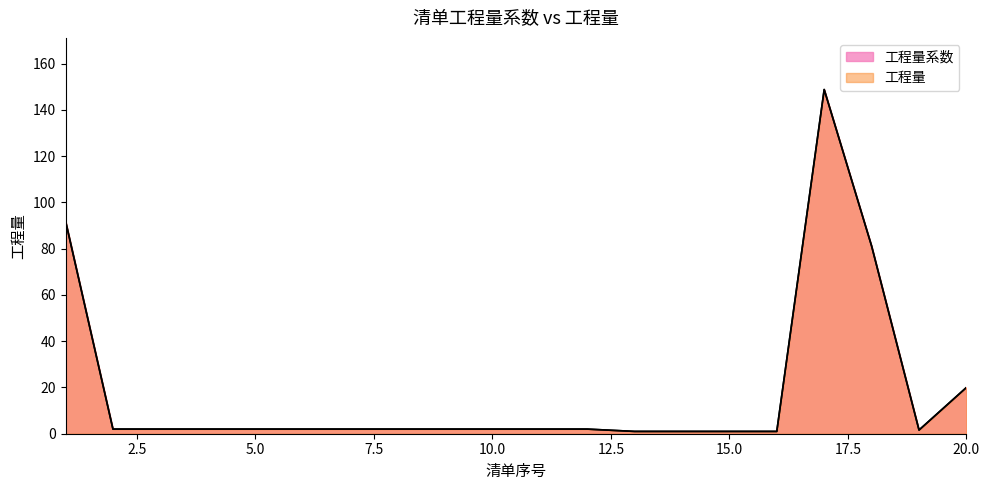

What value does the 工程量系数 series have at 12?

2.0